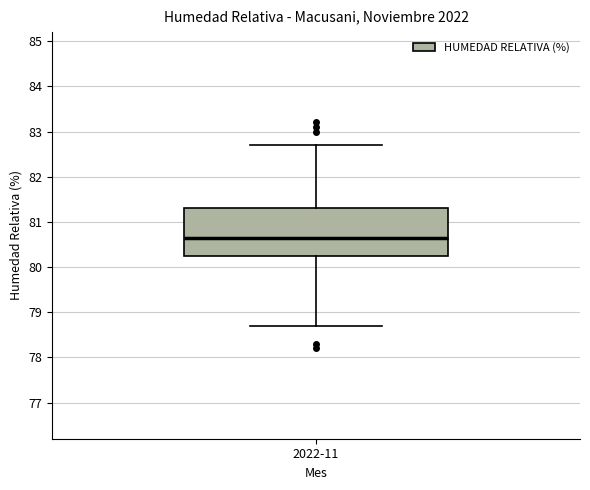

Transcribe this box plot: give where the median line is, the range the box spans, and where the two whiskers end, as read against the y-axis. The values are not printed on the chart, so give them approximately, as read against the axis.

median 80.7, box 80.3 to 81.3, whiskers 78.7 to 82.7